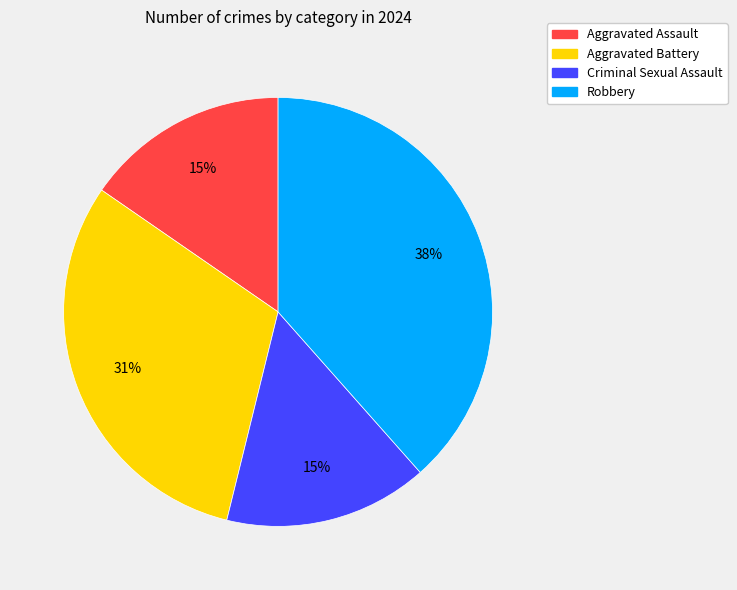

To the nearest percent, what percentage of the pie is Robbery?

38%